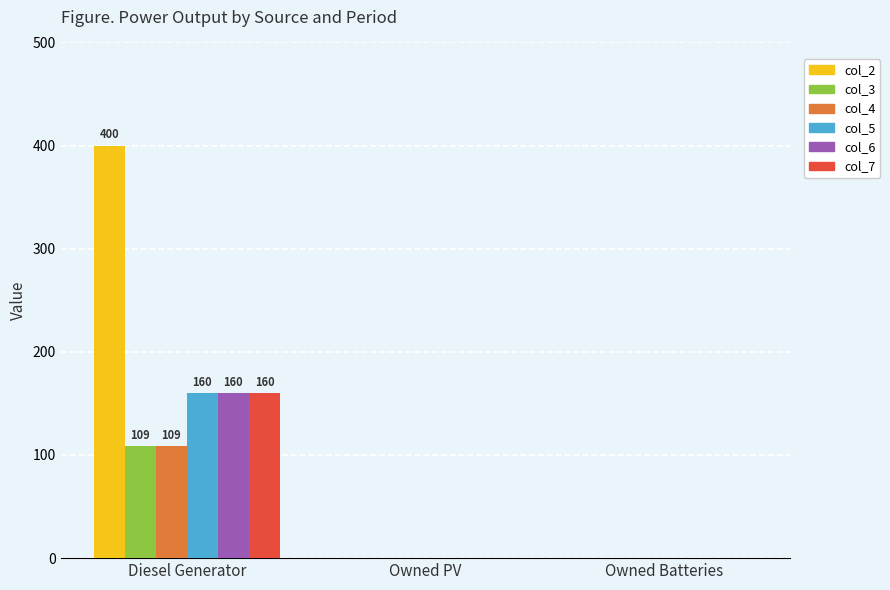

Which category has the highest value across all series?

Diesel Generator